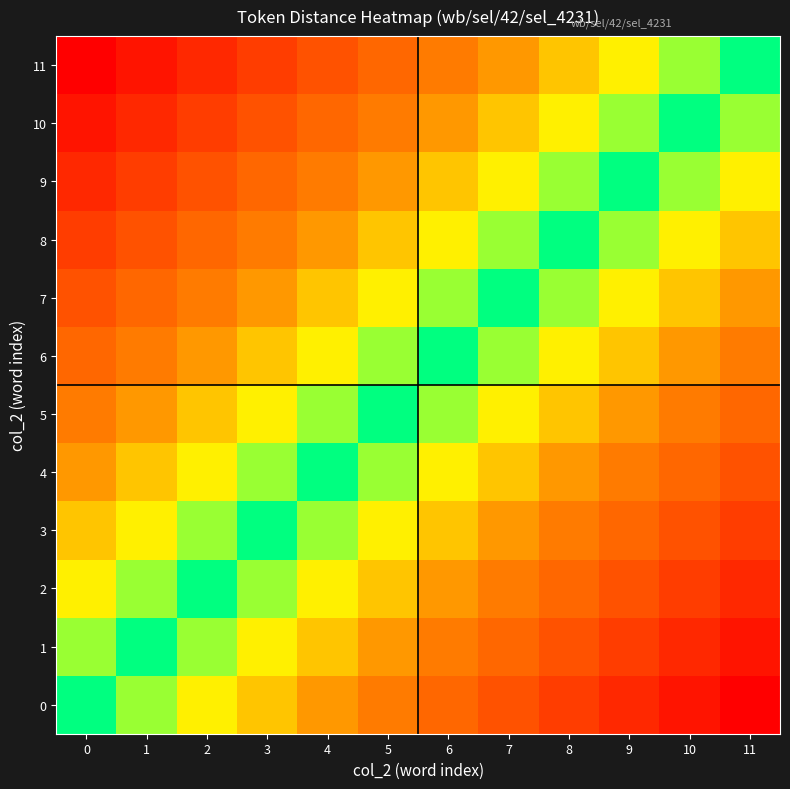

Reading left to right, what are all the values shown in this chart?

row_0: 0.0	0.1	0.2	0.3	0.4	0.5	0.5	0.6	0.7	0.8	0.9	1.0
row_1: 0.1	0.0	0.1	0.2	0.3	0.4	0.5	0.5	0.6	0.7	0.8	0.9
row_2: 0.2	0.1	0.0	0.1	0.2	0.3	0.4	0.5	0.5	0.6	0.7	0.8
row_3: 0.3	0.2	0.1	0.0	0.1	0.2	0.3	0.4	0.5	0.5	0.6	0.7
row_4: 0.4	0.3	0.2	0.1	0.0	0.1	0.2	0.3	0.4	0.5	0.5	0.6
row_5: 0.5	0.4	0.3	0.2	0.1	0.0	0.1	0.2	0.3	0.4	0.5	0.5
row_6: 0.5	0.5	0.4	0.3	0.2	0.1	0.0	0.1	0.2	0.3	0.4	0.5
row_7: 0.6	0.5	0.5	0.4	0.3	0.2	0.1	0.0	0.1	0.2	0.3	0.4
row_8: 0.7	0.6	0.5	0.5	0.4	0.3	0.2	0.1	0.0	0.1	0.2	0.3
row_9: 0.8	0.7	0.6	0.5	0.5	0.4	0.3	0.2	0.1	0.0	0.1	0.2
row_10: 0.9	0.8	0.7	0.6	0.5	0.5	0.4	0.3	0.2	0.1	0.0	0.1
row_11: 1.0	0.9	0.8	0.7	0.6	0.5	0.5	0.4	0.3	0.2	0.1	0.0